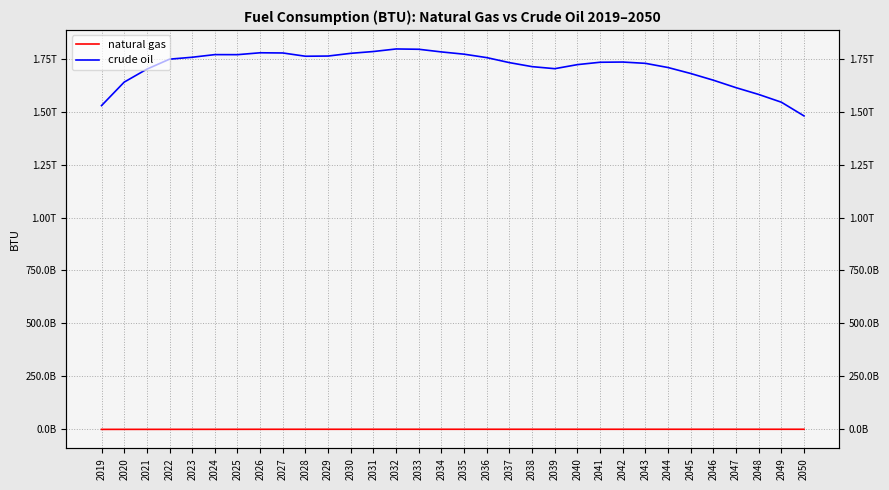

What are all the series names shown in the legend?

natural gas, crude oil